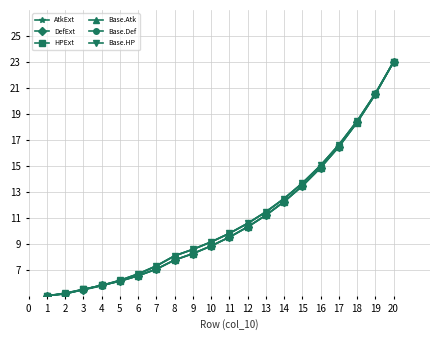

Between 13 and 14, which series saw the biggest shift?

HPExt